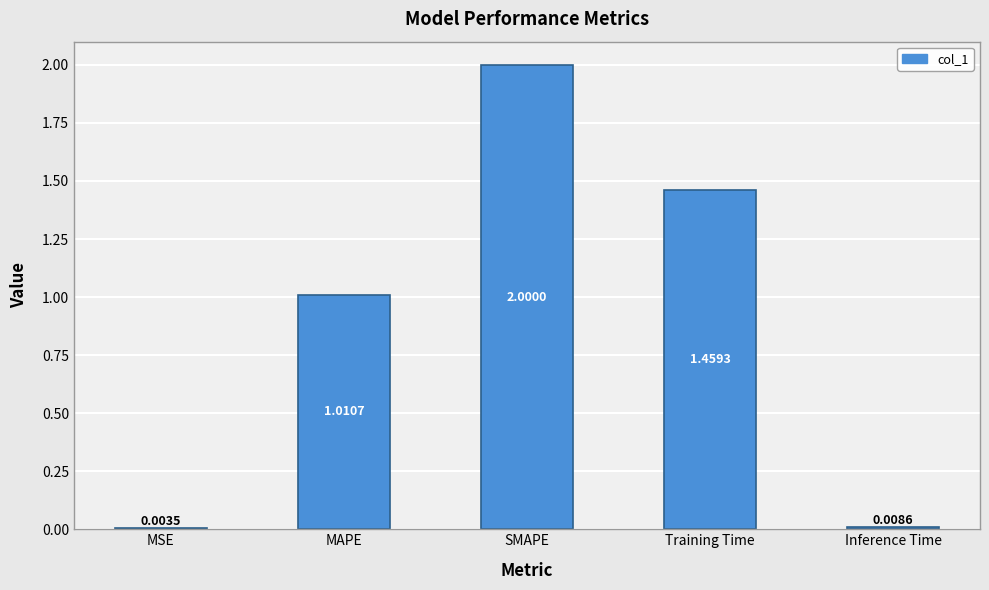

Which label corresponds to the largest value in the chart?

SMAPE